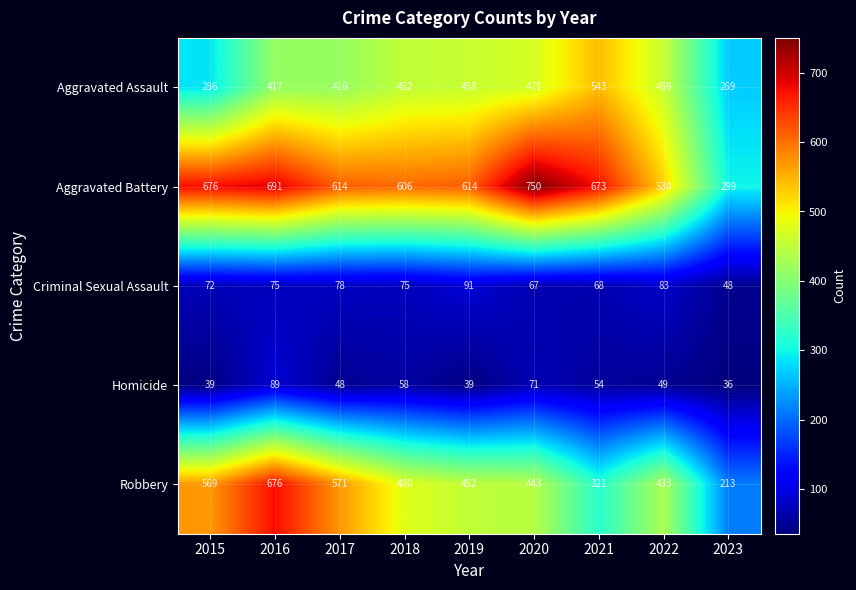

At how many categories does at least one series exceed 566?

7